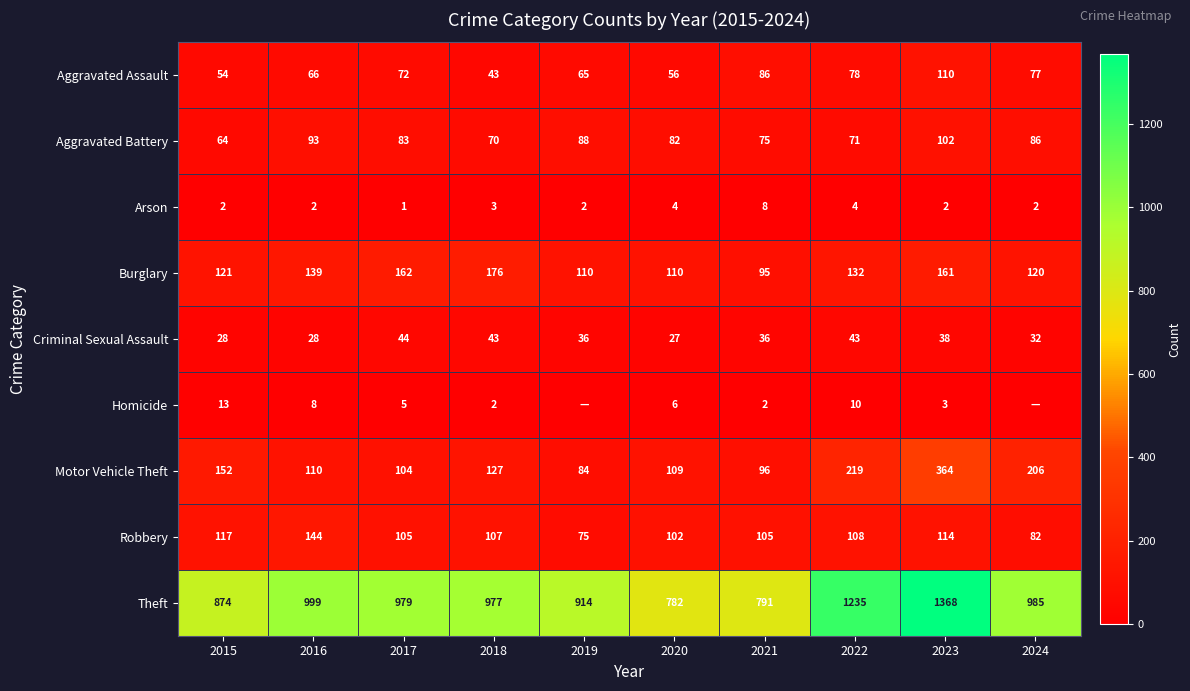

What is the highest value of the Aggravated Assault series?

110